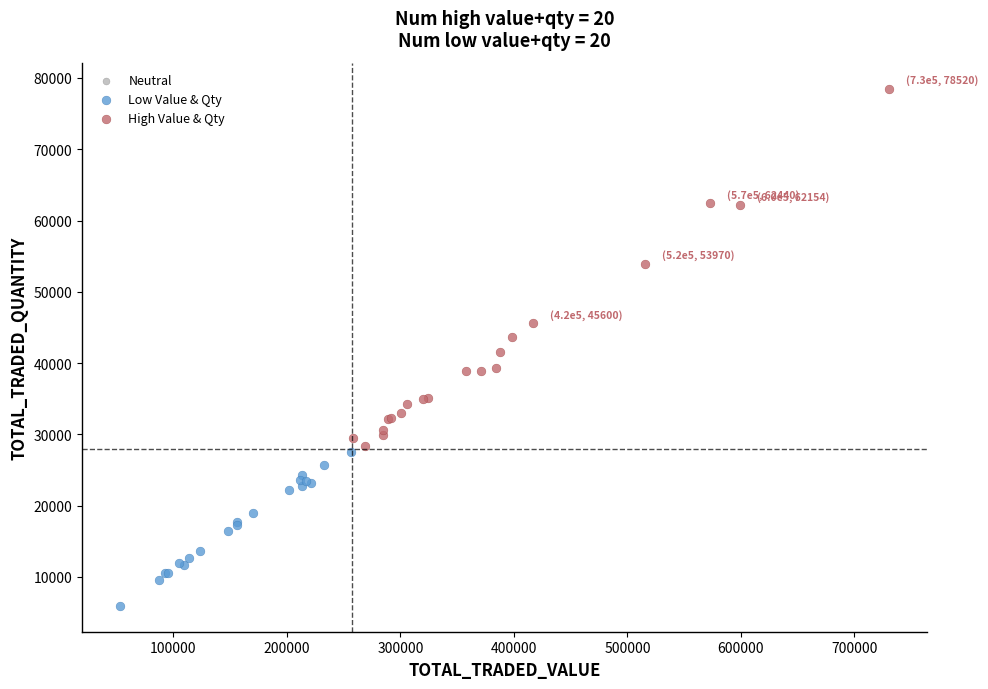

Which series has the widest spread of Y values?

High Value & Qty